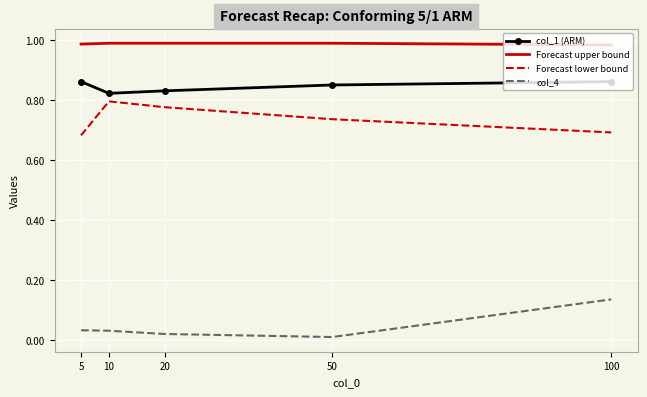

True or false: Forecast lower bound and col_1 (ARM) cross at least once.

False